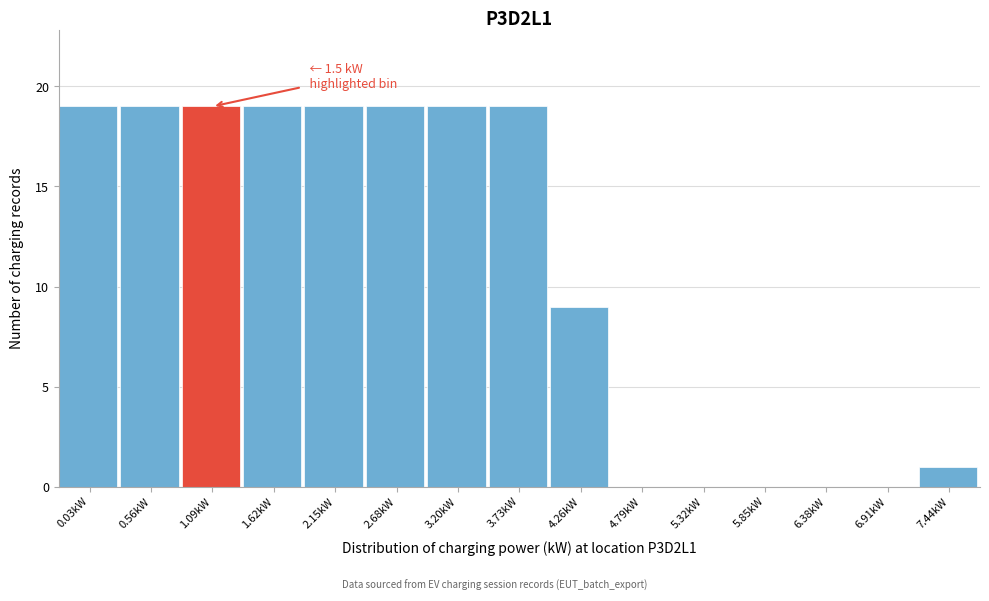

Reading left to right, transcribe all the data shown in this chart.

0.03kW=19	0.56kW=19	1.09kW=19	1.62kW=19	2.15kW=19	2.68kW=19	3.20kW=19	3.73kW=19	4.26kW=9	4.79kW=0	5.32kW=0	5.85kW=0	6.38kW=0	6.91kW=0	7.44kW=1